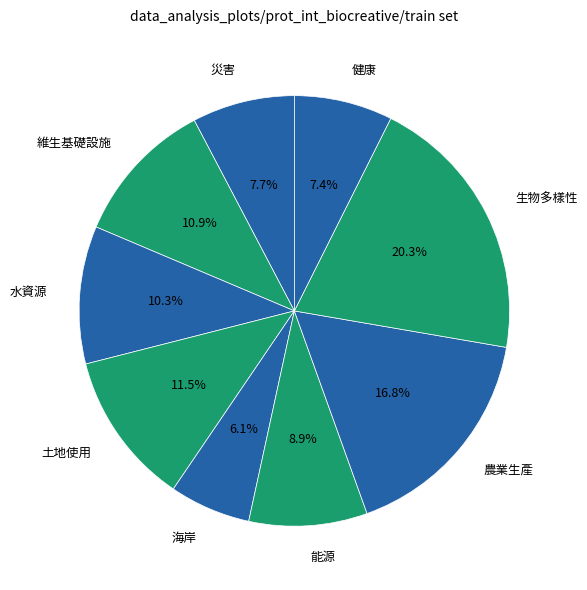

Count the number of slices in the pie.

9